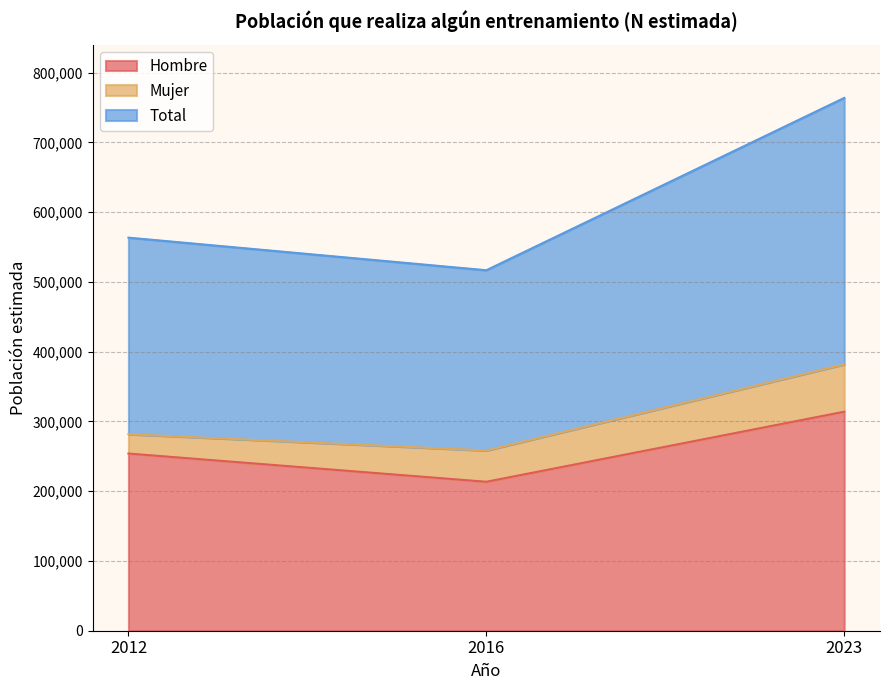

Between 2016 and 2012, which is larger?

2012